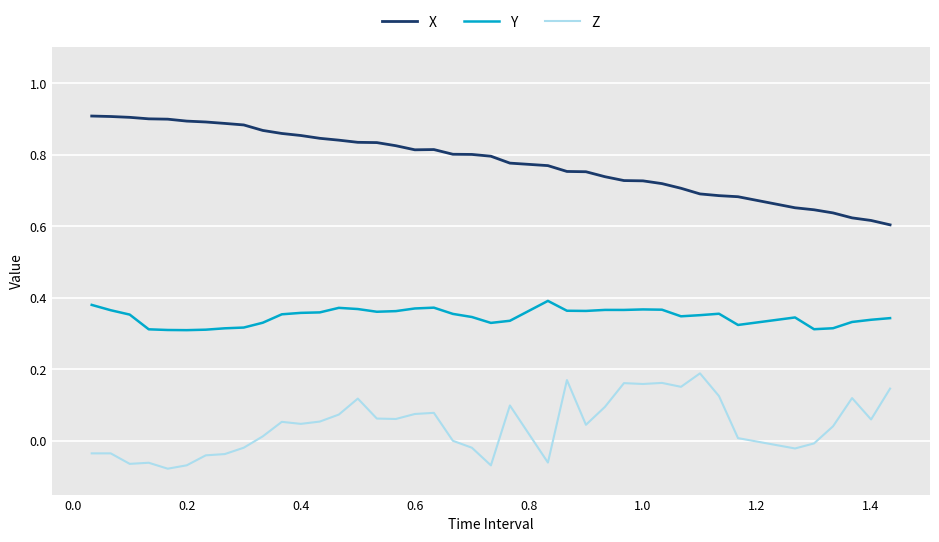

Does the chart have visible grid lines?

Yes